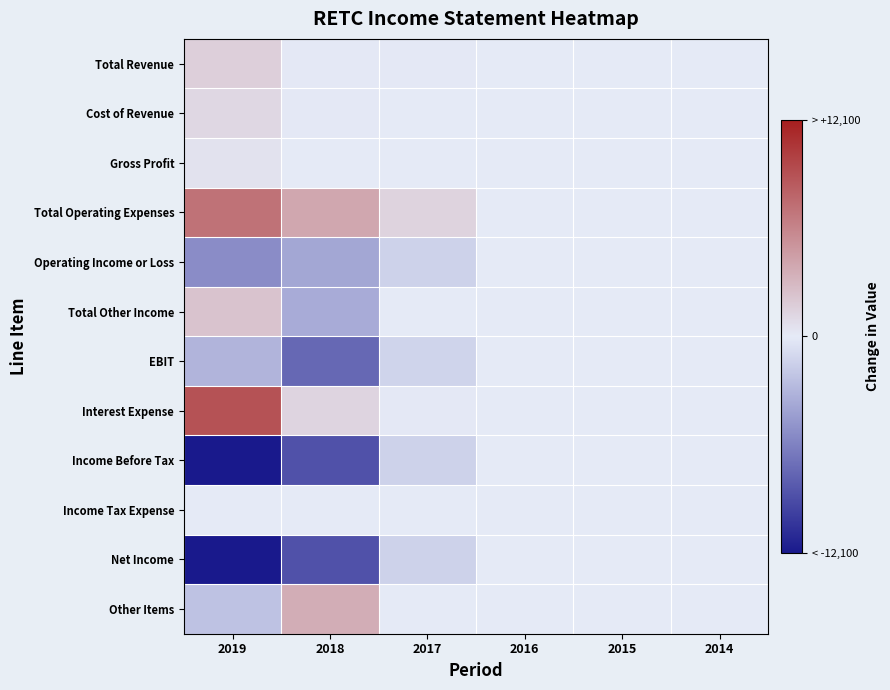

Which series has the widest spread of values?

Income Before Tax